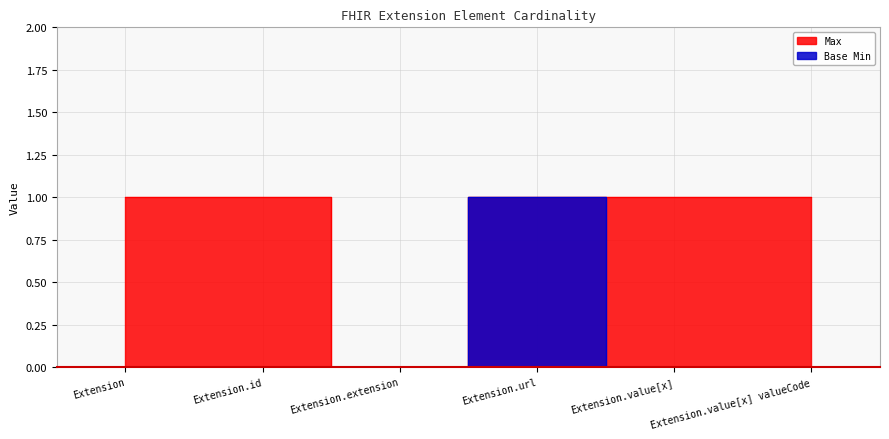

What is the total value across all series at Extension.url?

2